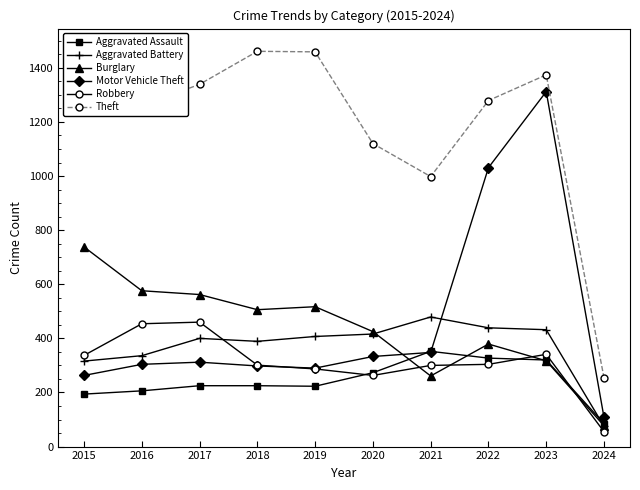

Which series has the largest range (max minus min)?

Theft